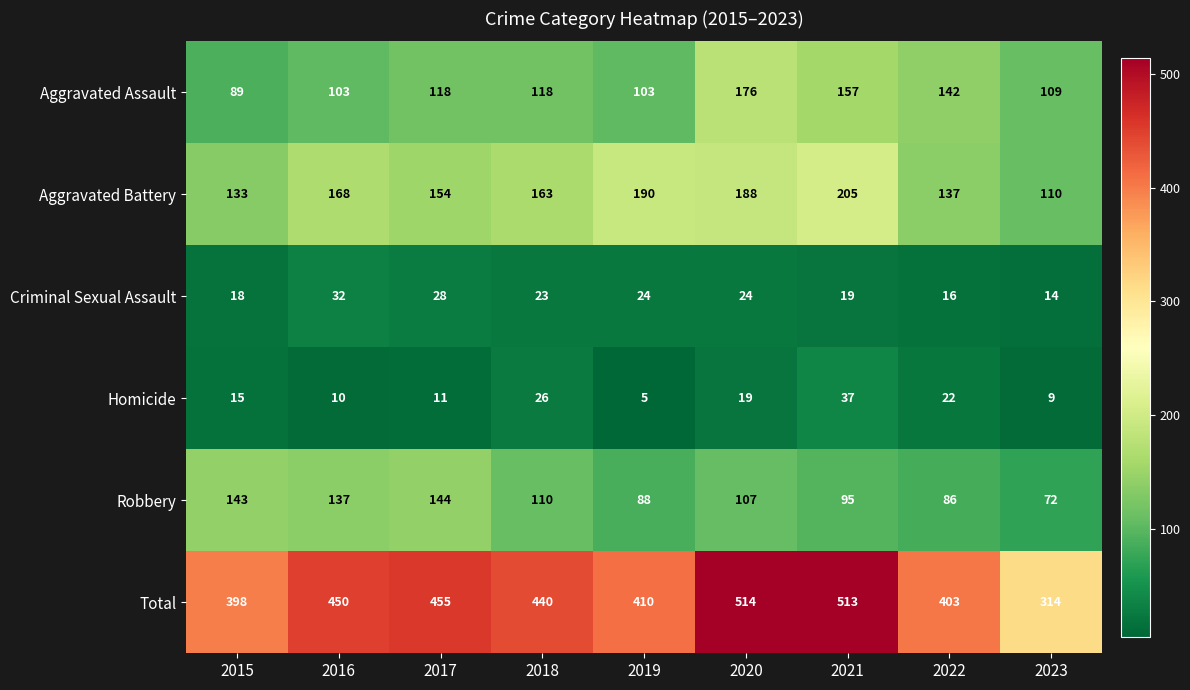

At 2015, list the series in order from smallest to largest.

Homicide, Criminal Sexual Assault, Aggravated Assault, Aggravated Battery, Robbery, Total